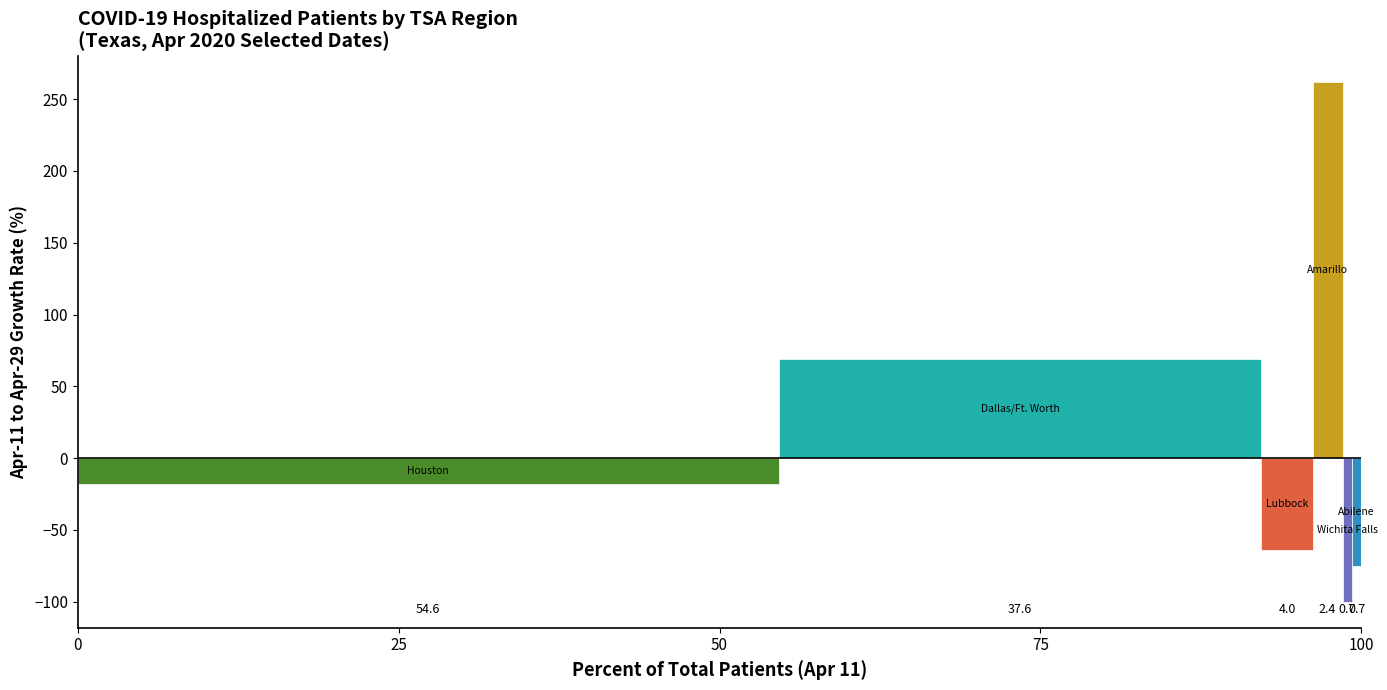

How many bars are there in each group?

6